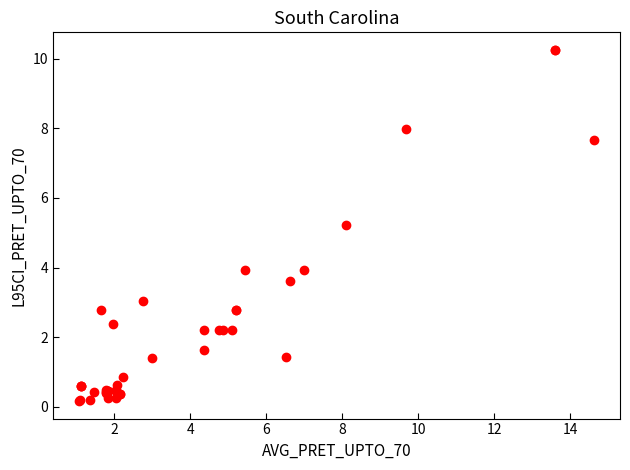

What Y value in the scatter plot is closest to 5?

5.2